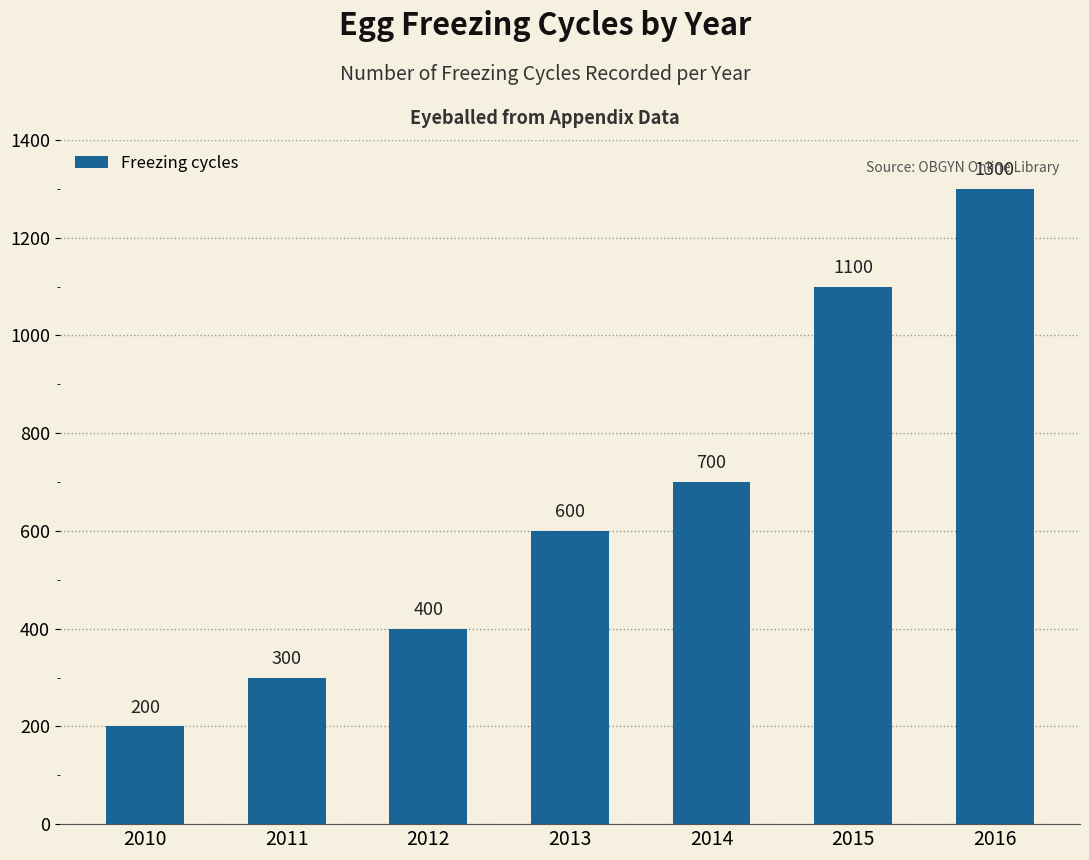

What is the difference between the maximum and second lowest values?

1000